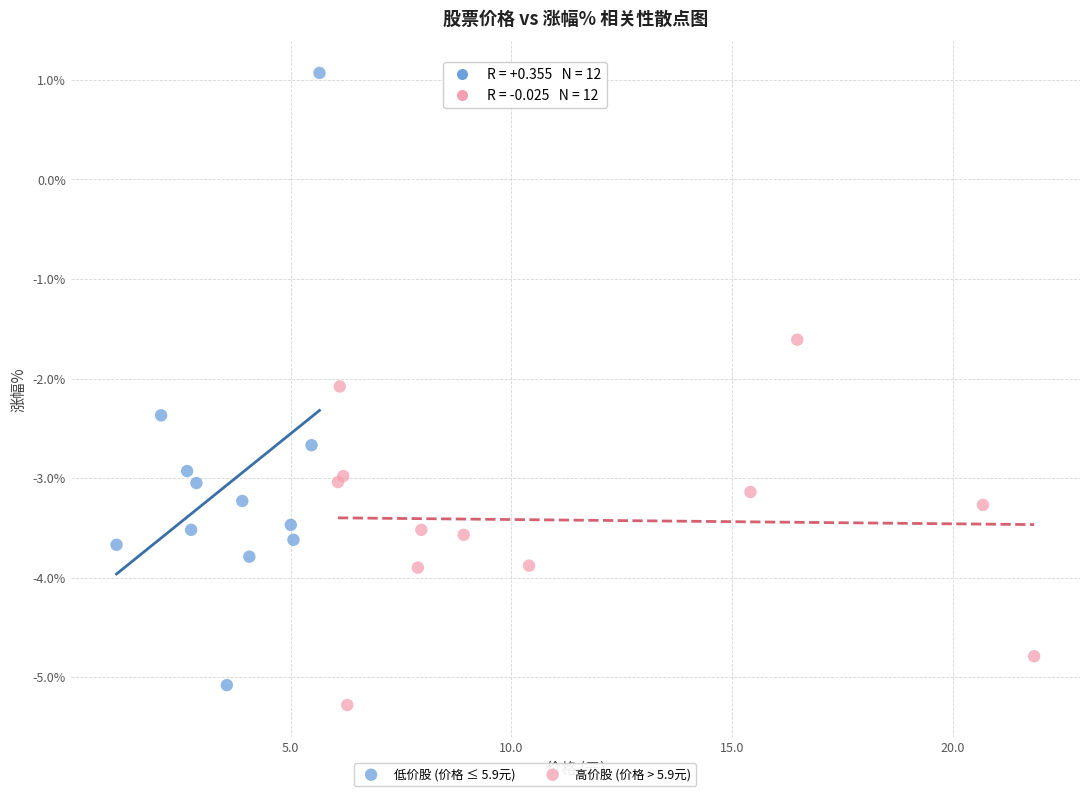

Which series contains the lowest Y value?

高价股 (价格 > 5.9元)